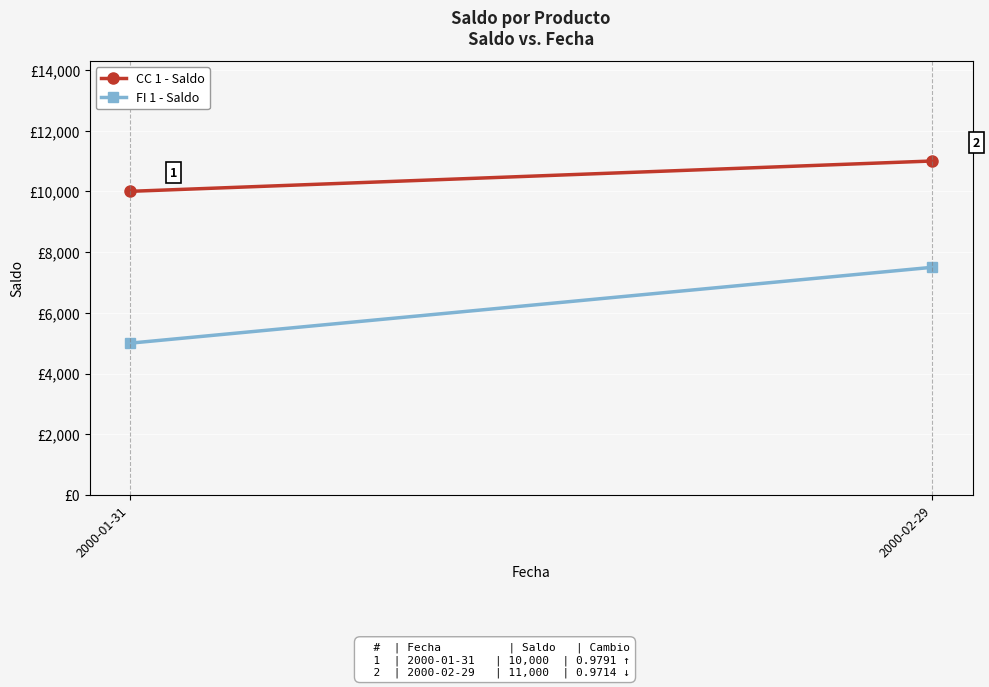

Between 2000-01-31 and 2000-02-29, which is larger?

2000-02-29